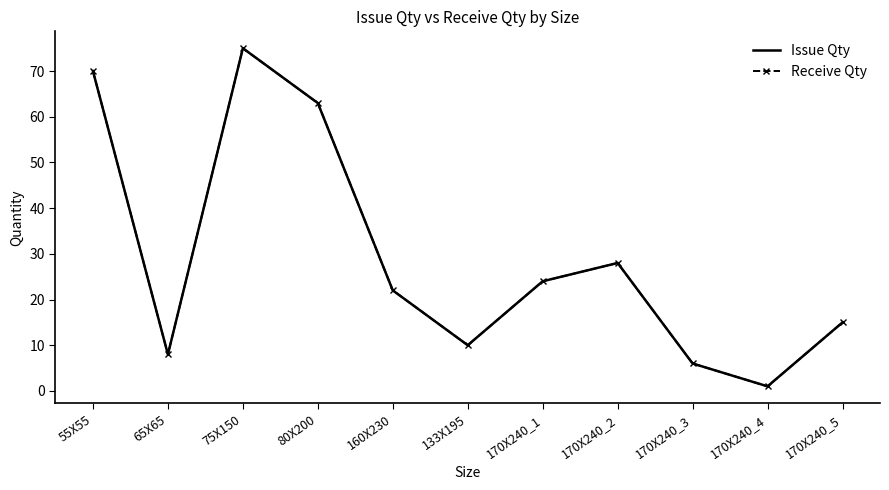

True or false: Issue Qty and Receive Qty cross at least once.

False